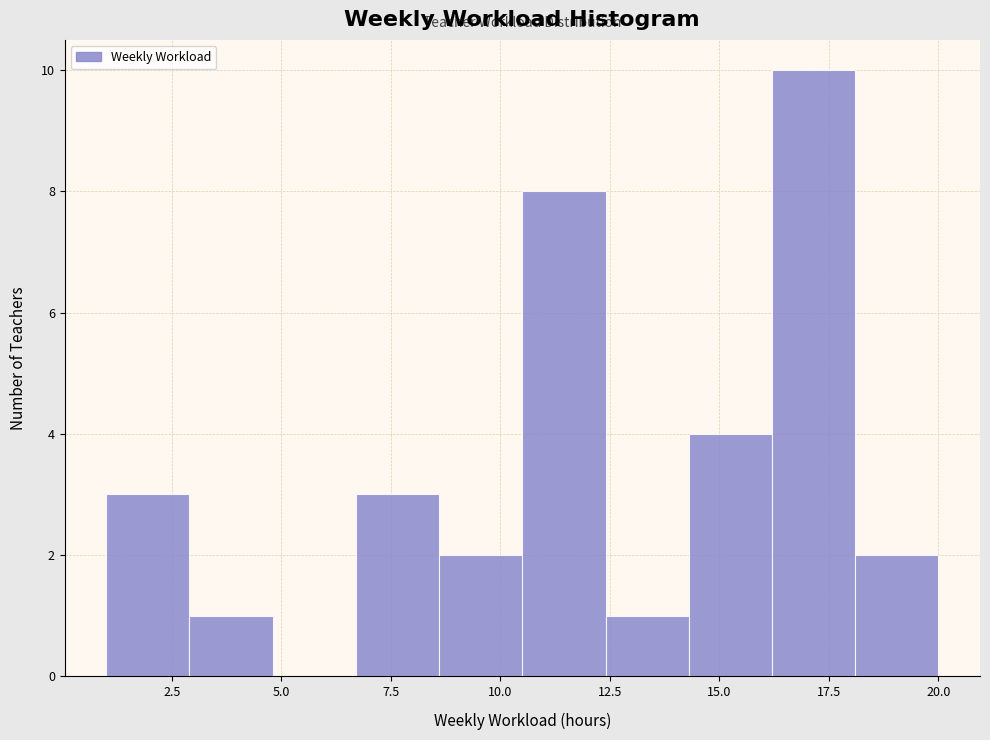

Read against the x-axis, roughly where is the centre of the tallest bar?

17.0